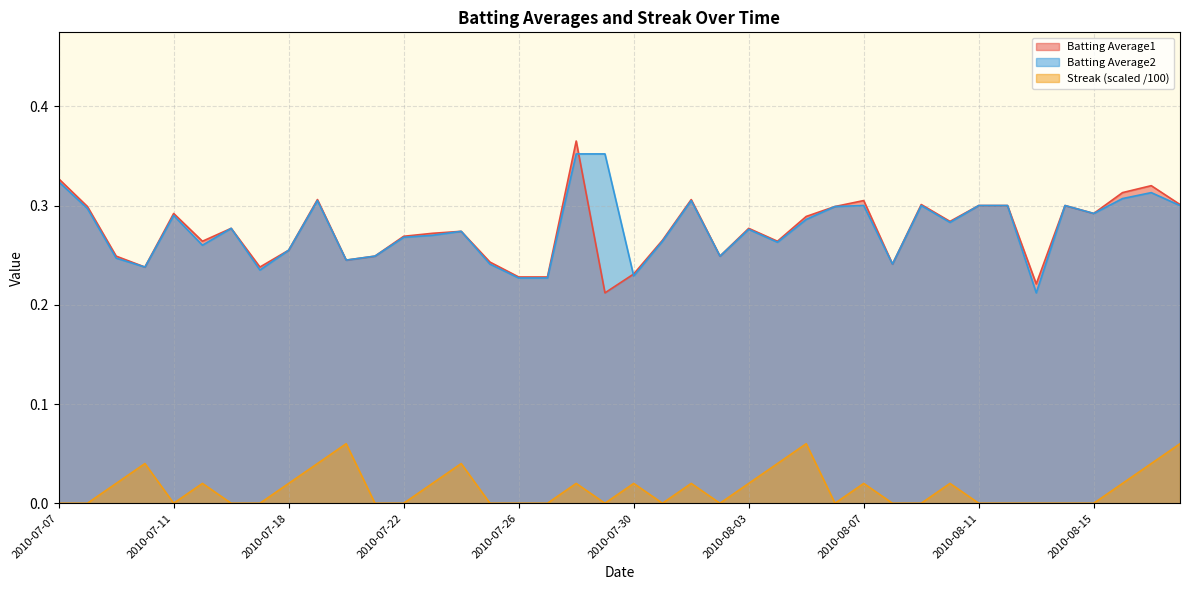

Which category has the highest value in the Streak series?

2010-07-20